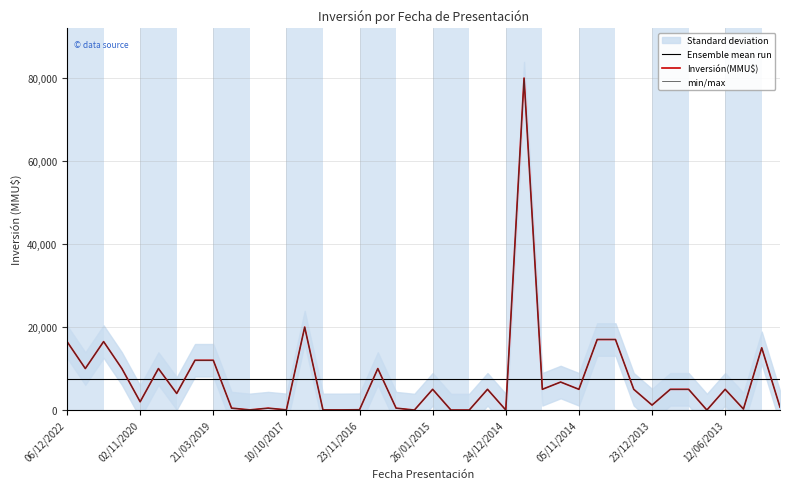

What is the sum of all Ensemble mean run values?

302541.0